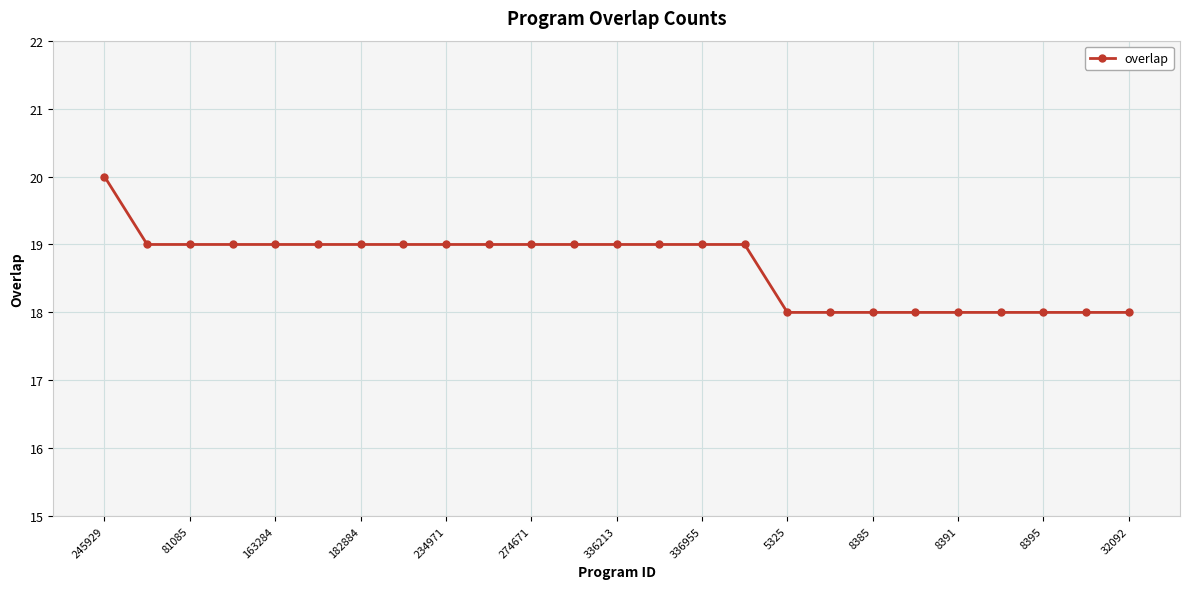

What is the value of the 14th point from the left?

19